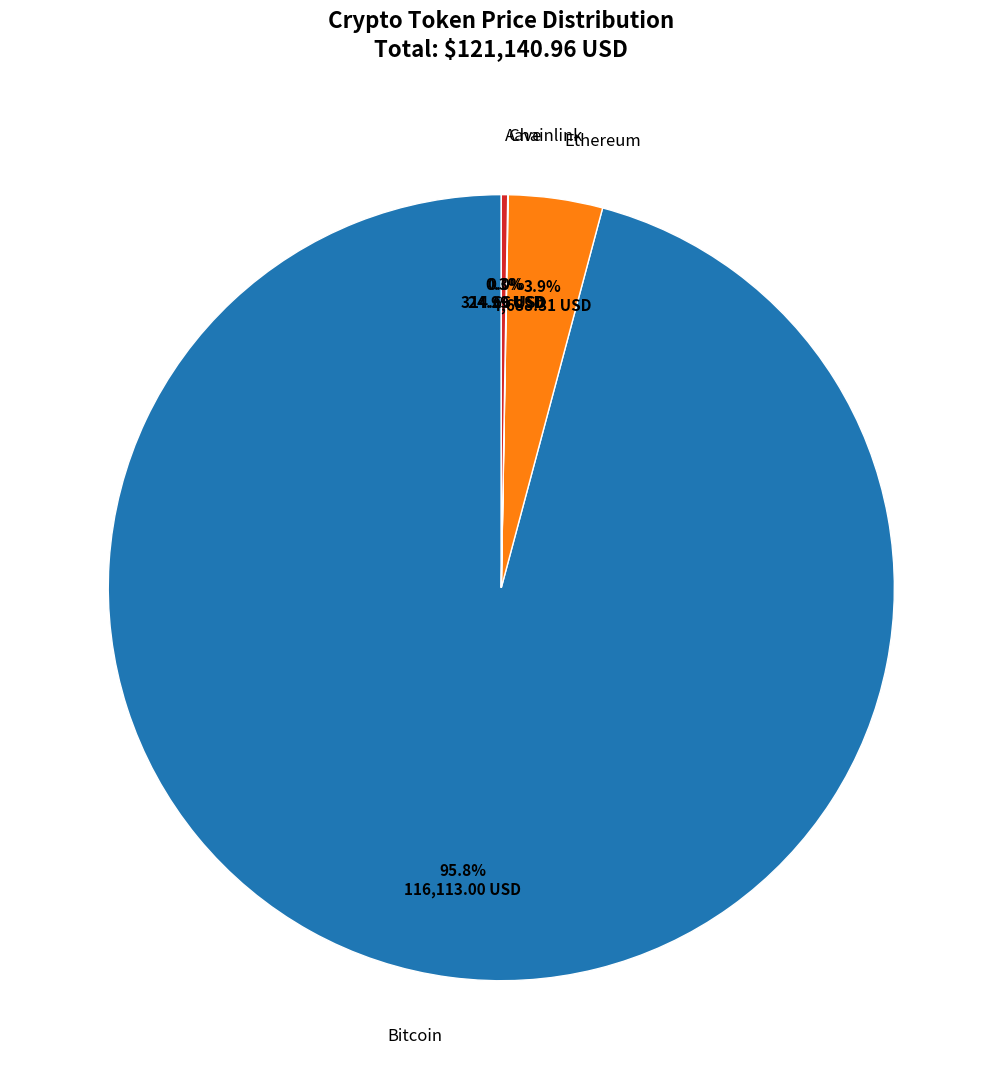

Does any single category account for the majority?

Yes